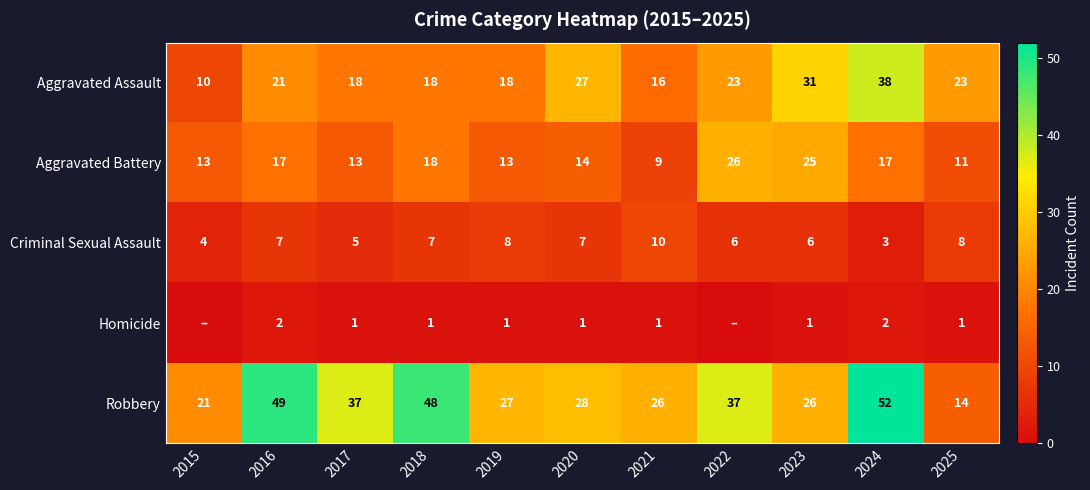

How many categories are shown in the chart?

11